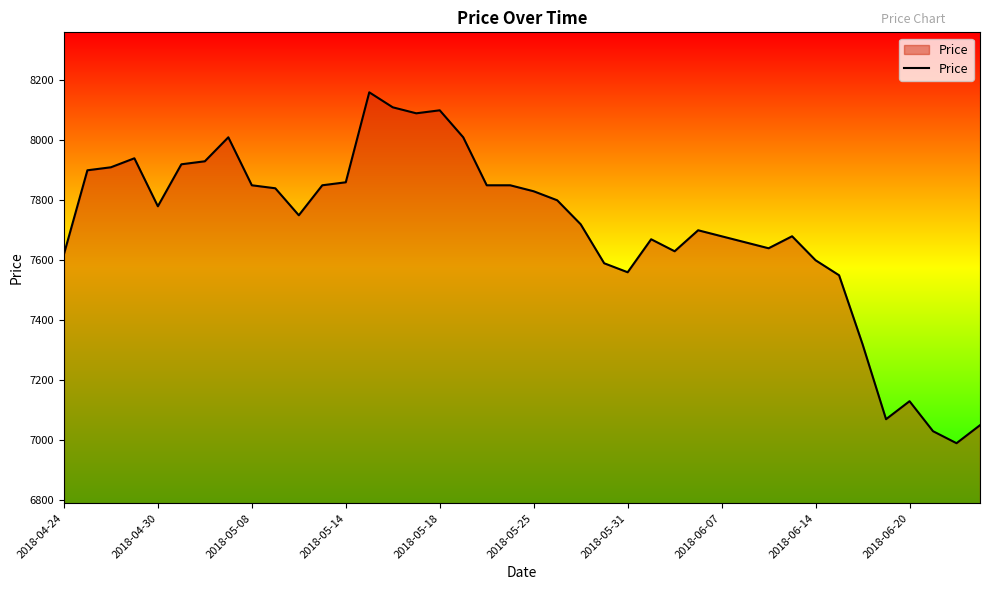

What is the greatest value displayed?

8160